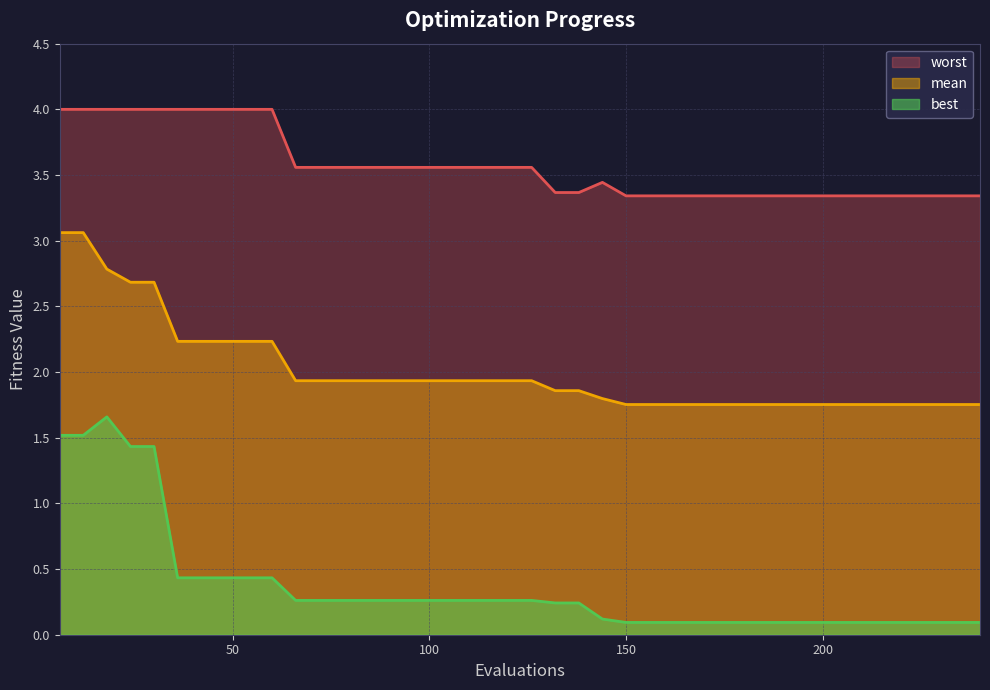

True or false: mean and worst cross at least once.

False